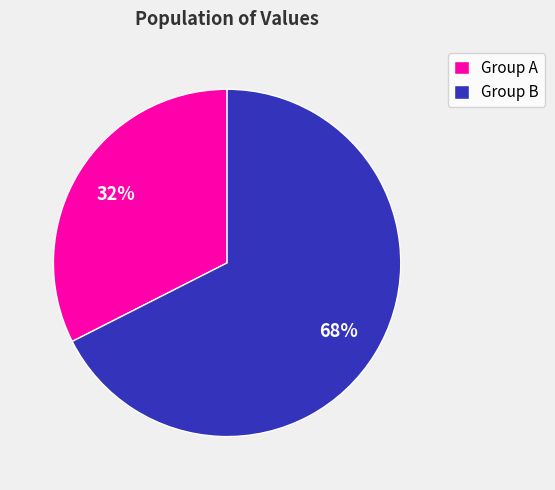

To the nearest percent, what is the average slice percentage?

50%